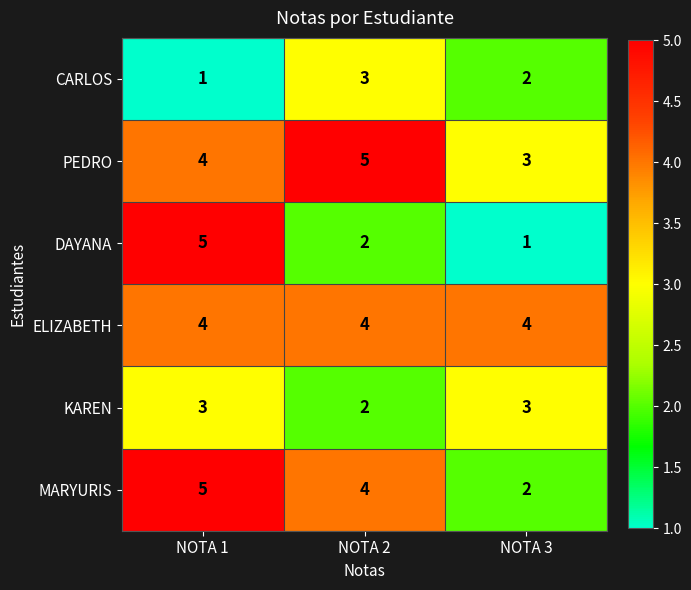

Reading left to right, extract all data points from this chart.

CARLOS: NOTA 1=1	NOTA 2=3	NOTA 3=2
PEDRO: NOTA 1=4	NOTA 2=5	NOTA 3=3
DAYANA: NOTA 1=5	NOTA 2=2	NOTA 3=1
ELIZABETH: NOTA 1=4	NOTA 2=4	NOTA 3=4
KAREN: NOTA 1=3	NOTA 2=2	NOTA 3=3
MARYURIS: NOTA 1=5	NOTA 2=4	NOTA 3=2